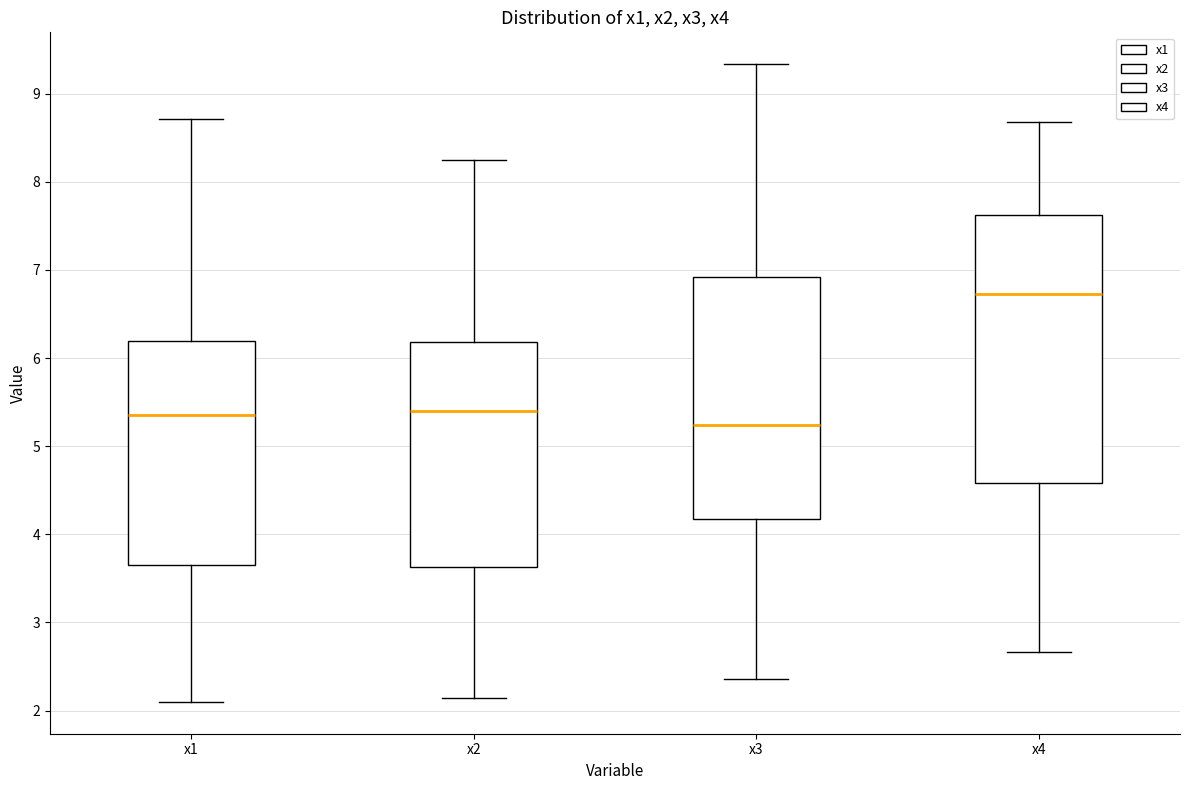

Where does the lower whisker of the box for x4 end on the y-axis? The values are not printed on the chart, so give them approximately, as read against the axis.

2.7